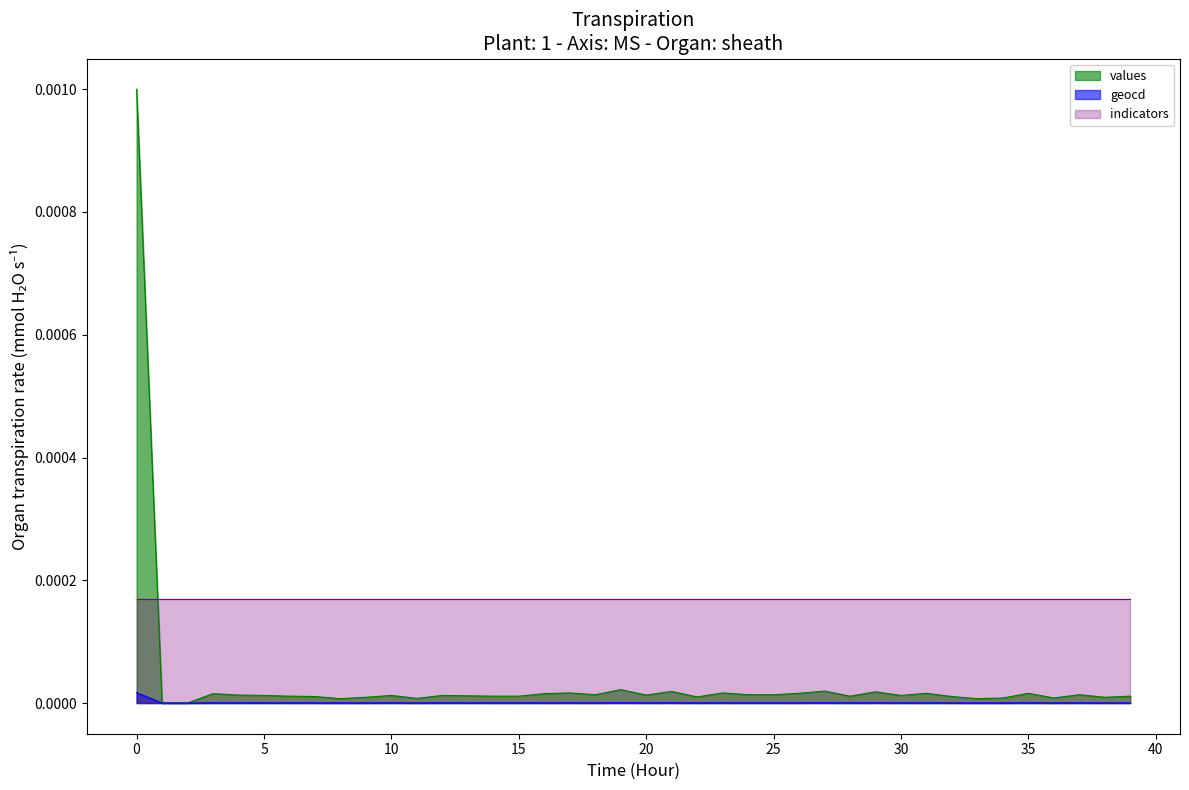

Rank the series by their maximum value, from highest to lowest.

values, indicators, geocd